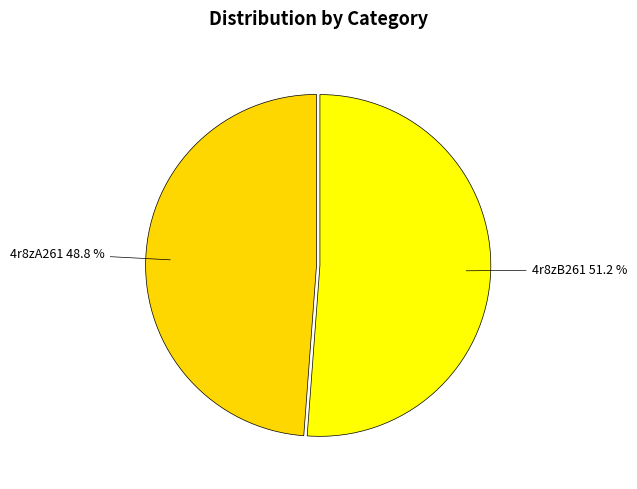

Does 4r8zA261 represent more than half of the total?

No